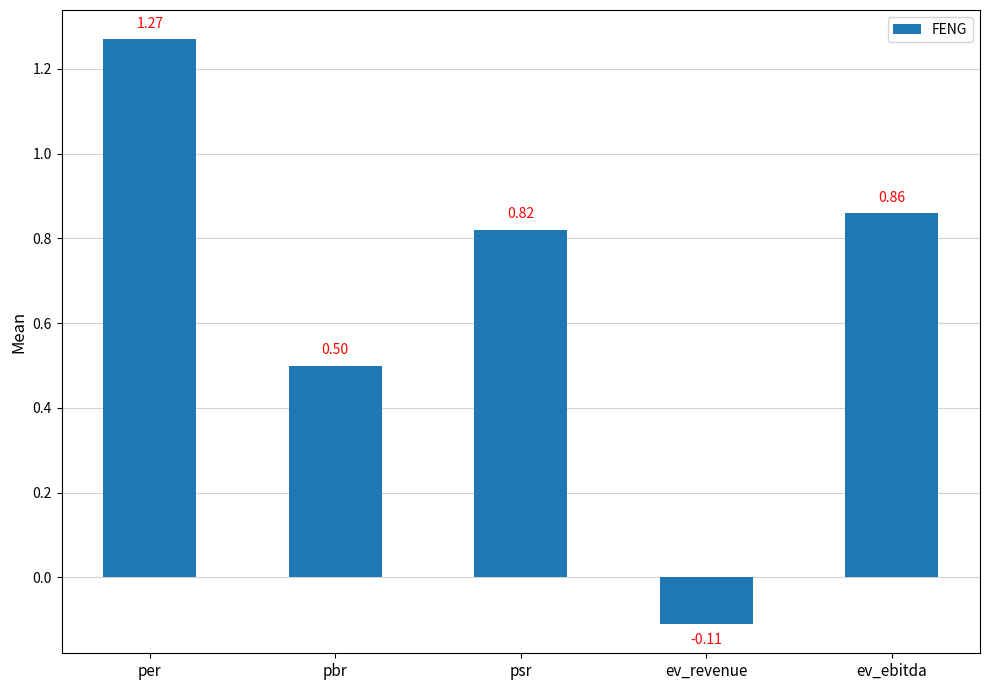

Rank the categories by value from lowest to highest.

ev_revenue, pbr, psr, ev_ebitda, per